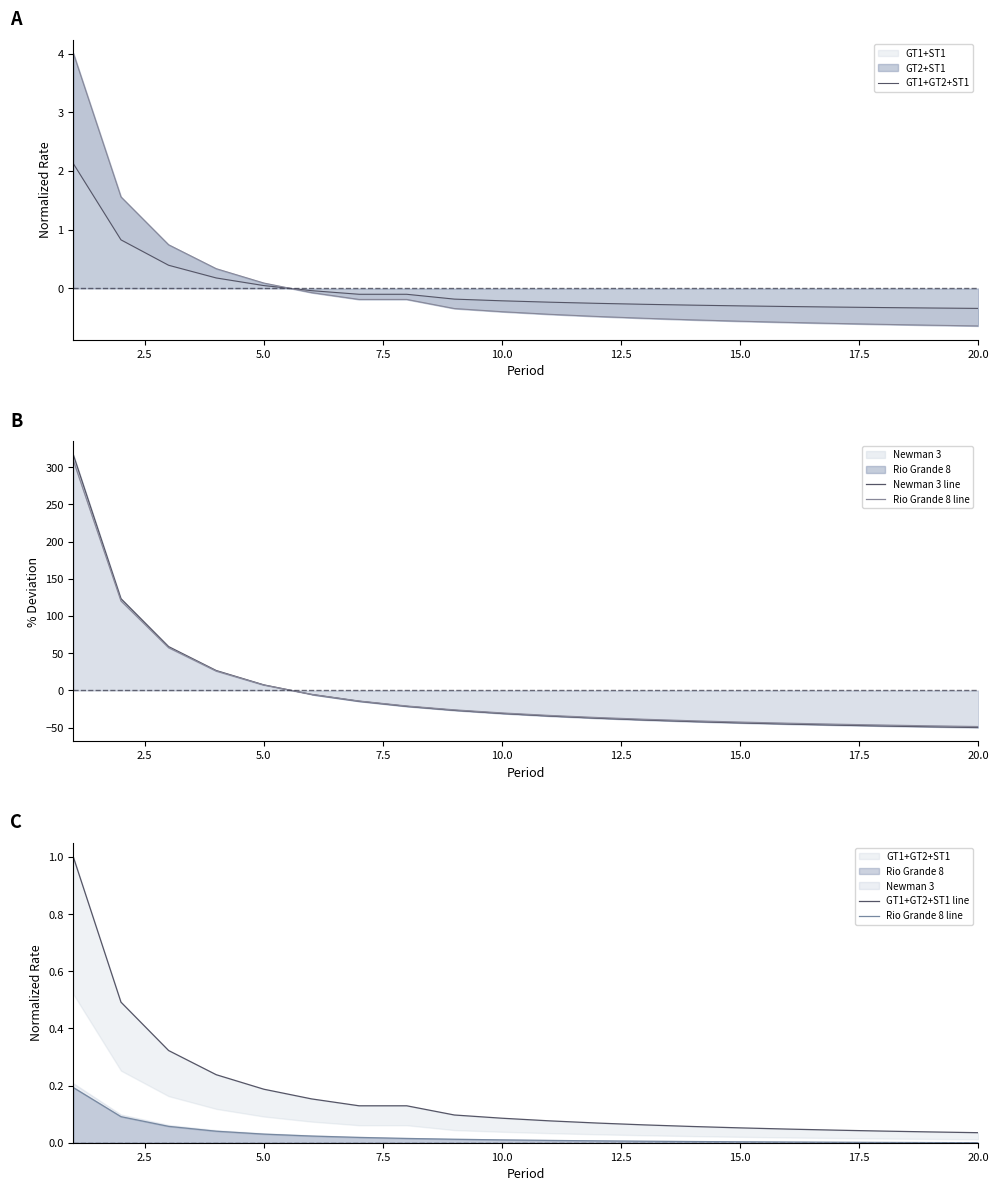

Does the chart have visible grid lines?

No